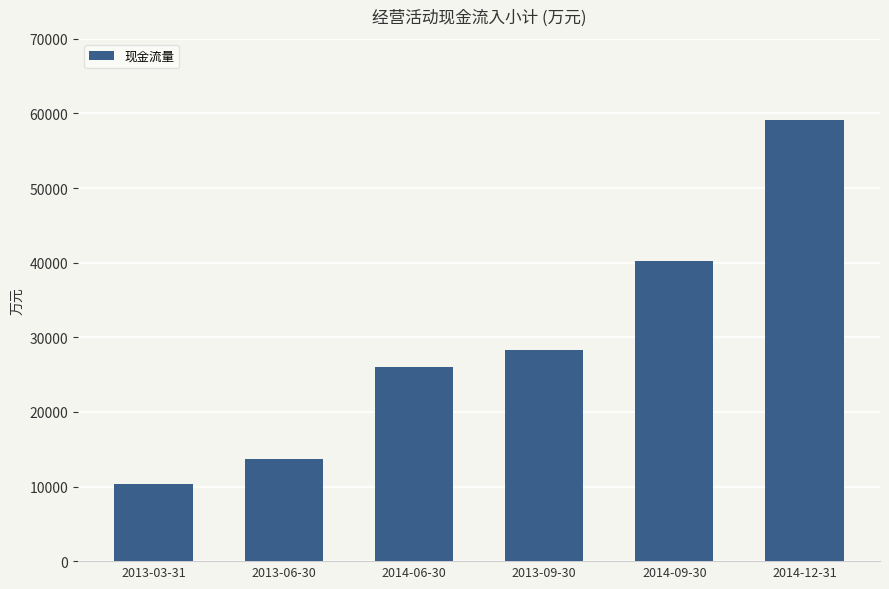

Reading left to right, extract all data points from this chart.

10334	13671	26023	28285	40183	59165